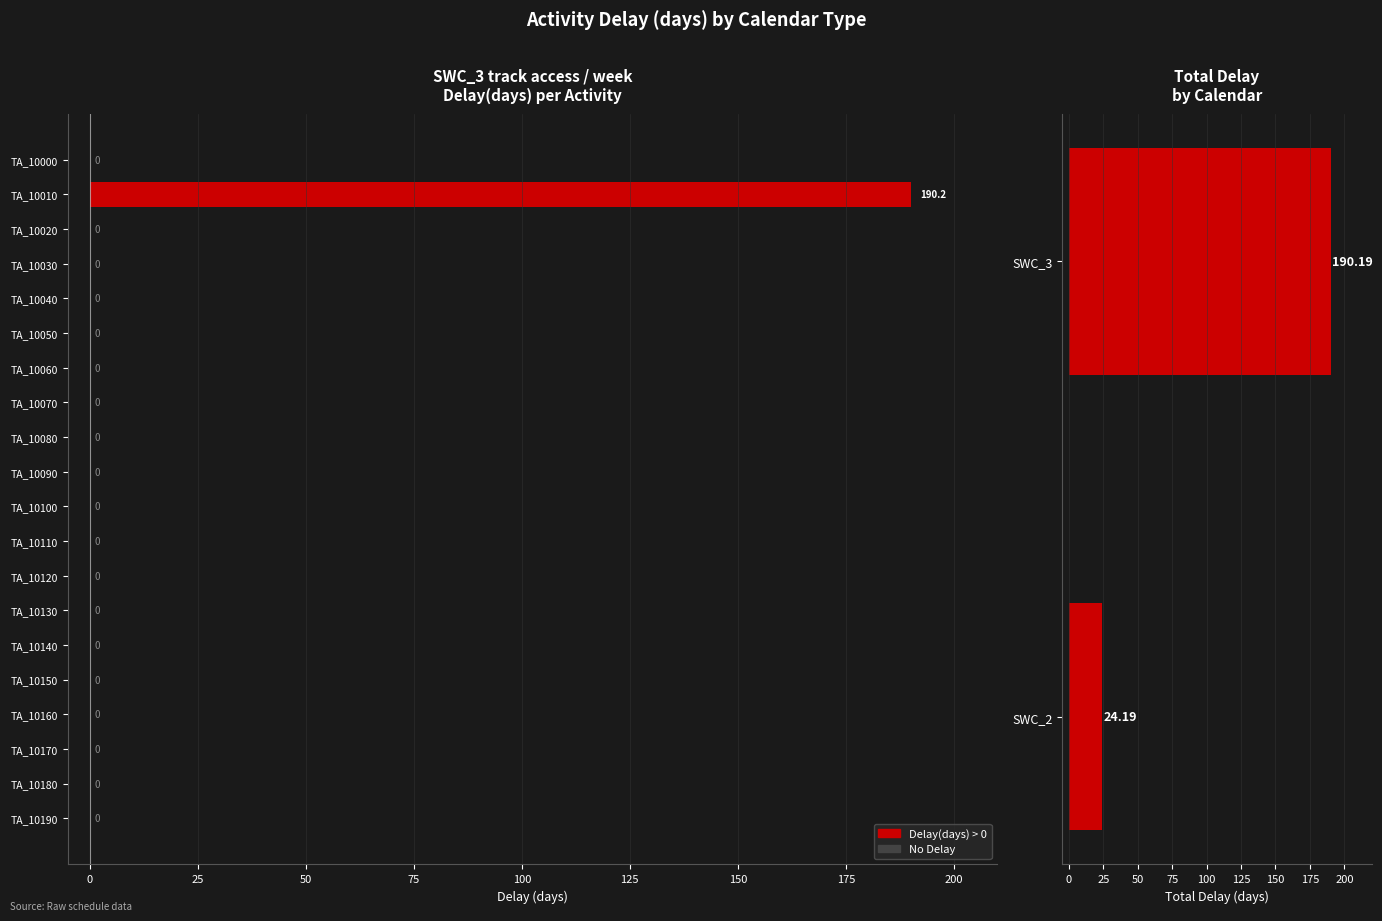

Are the bars grouped side by side (vs. stacked)?

No